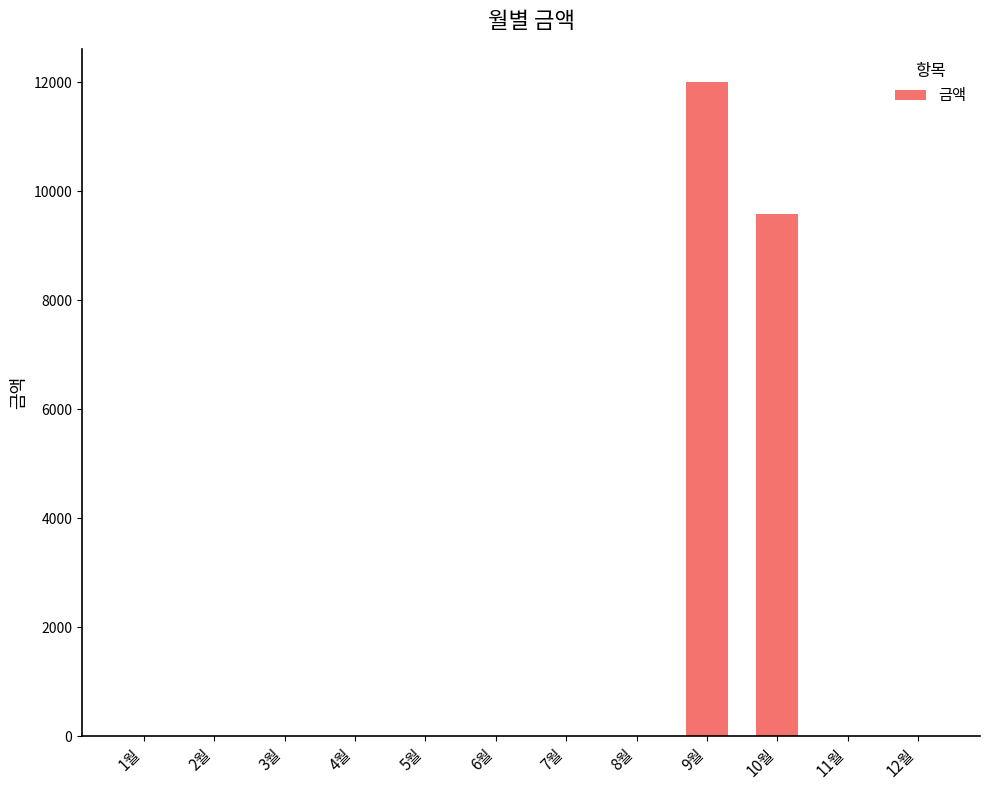

The chart shows a value of 0 at 1월. True or false?

True